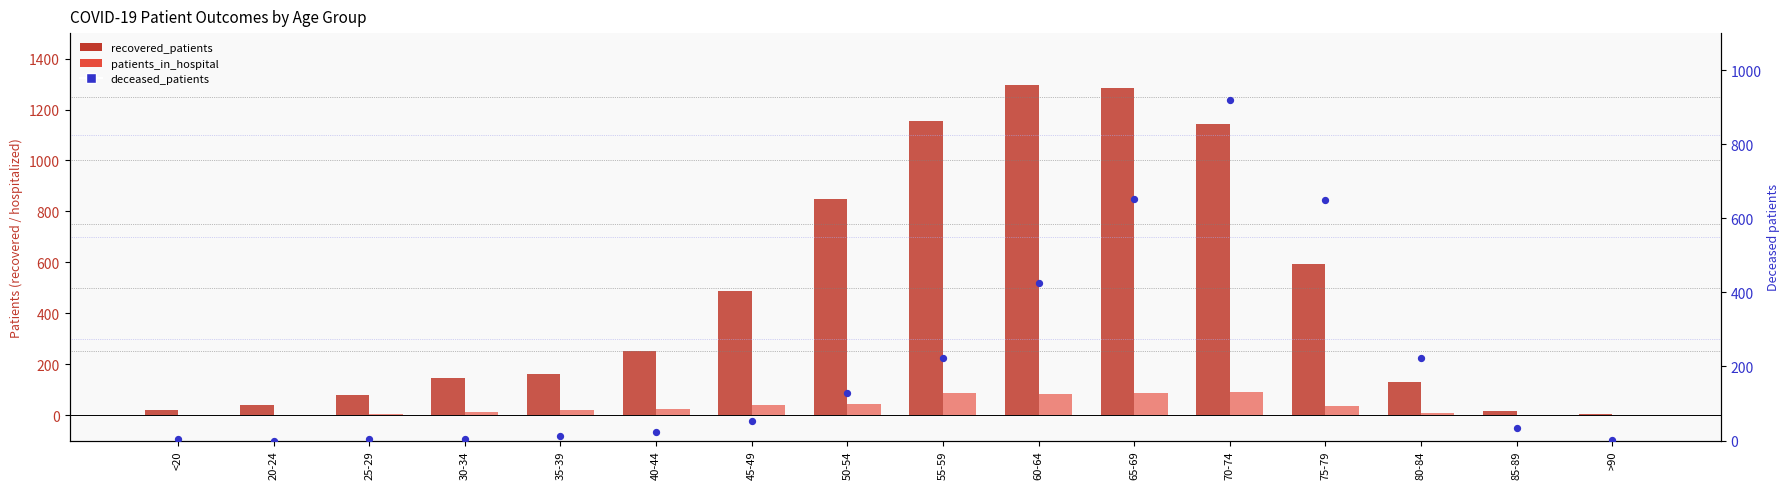

Which series has the largest total across all categories?

recovered_patients